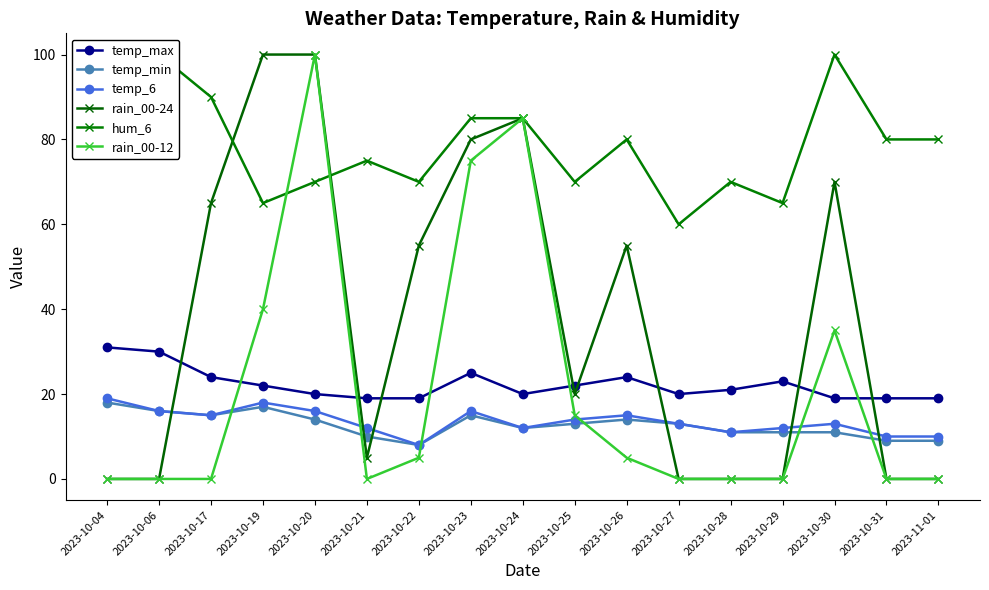

How many temp_min values are between 11 and 15?

10